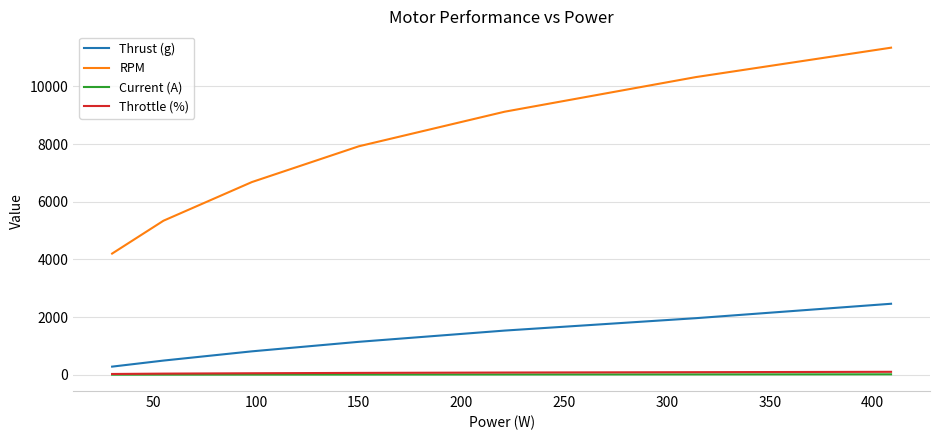

True or false: RPM and Throttle (%) cross at least once.

False